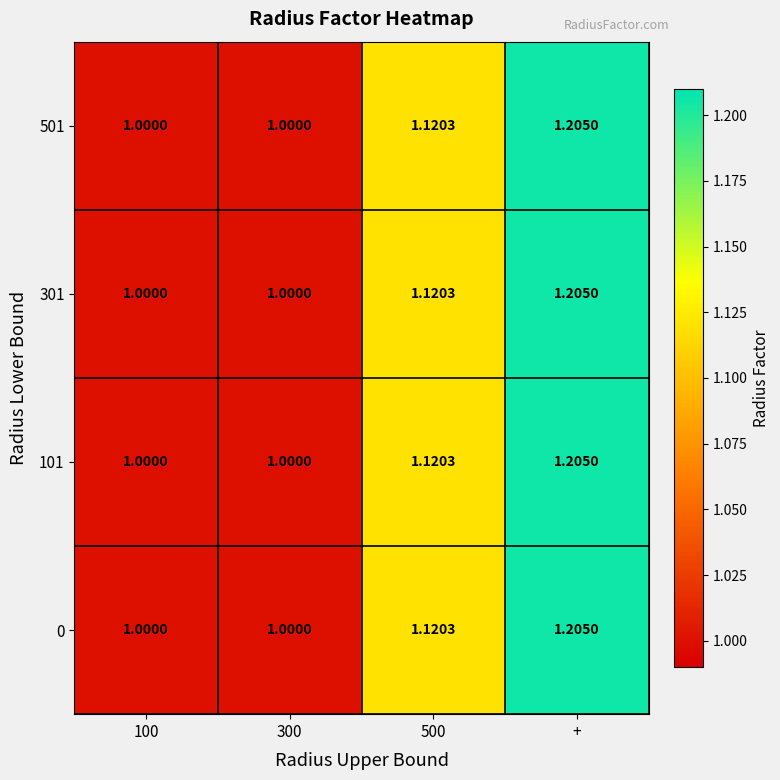

At which category is the sum across all series the highest?

+